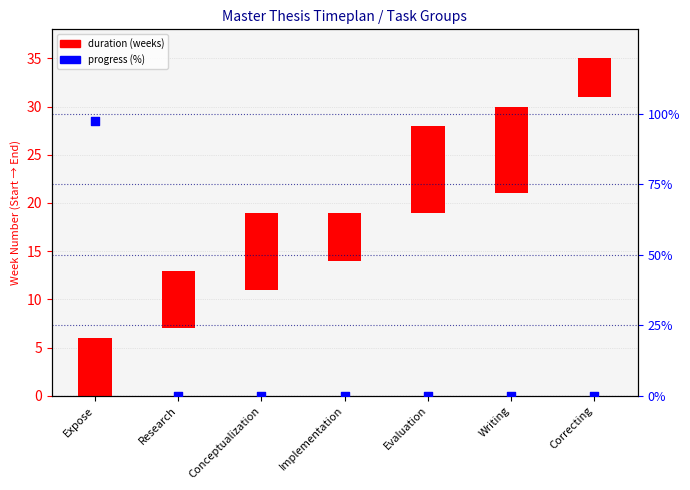

What are all the series names shown in the legend?

Duration (weeks), Progress (%)